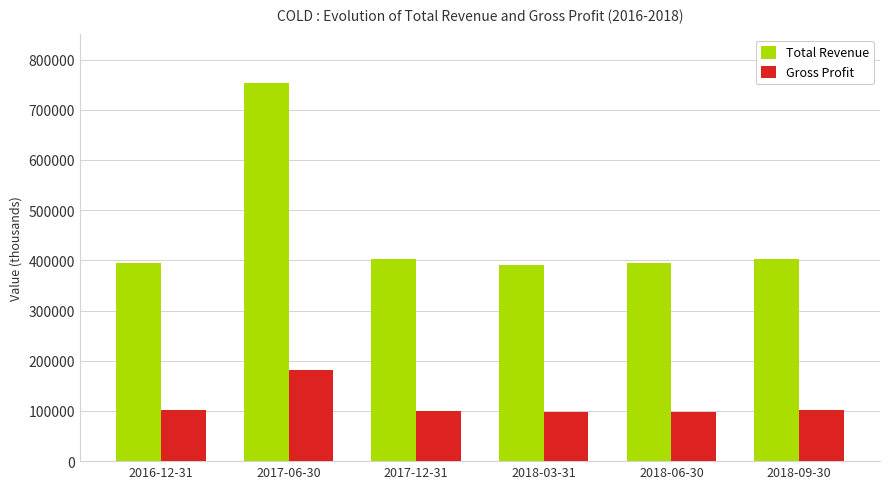

What value does the Total Revenue series have at 2018-03-31, to the nearest 100?

391100